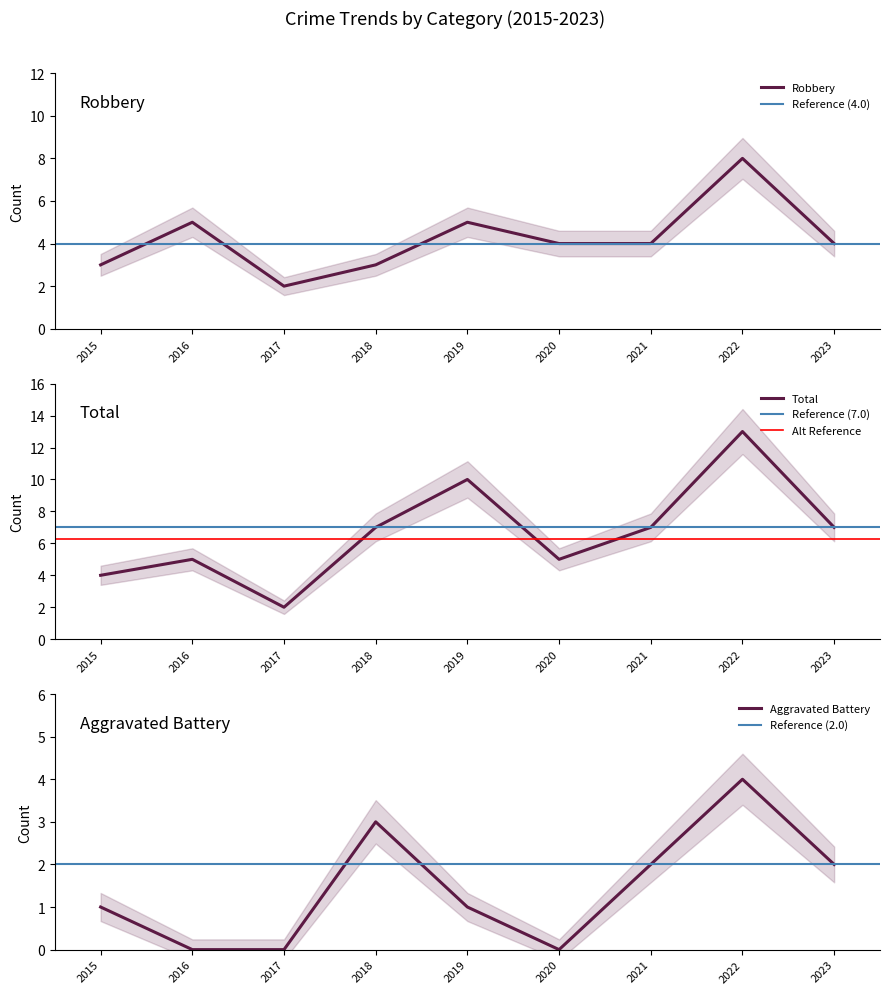

What are all the series names shown in the legend?

Aggravated Battery, Robbery, Total